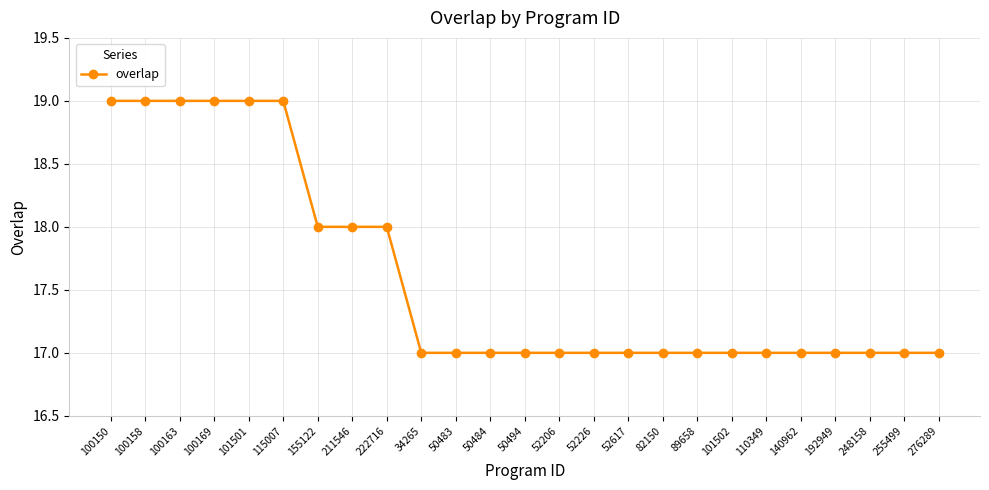

What is the maximum value shown in the chart?

19